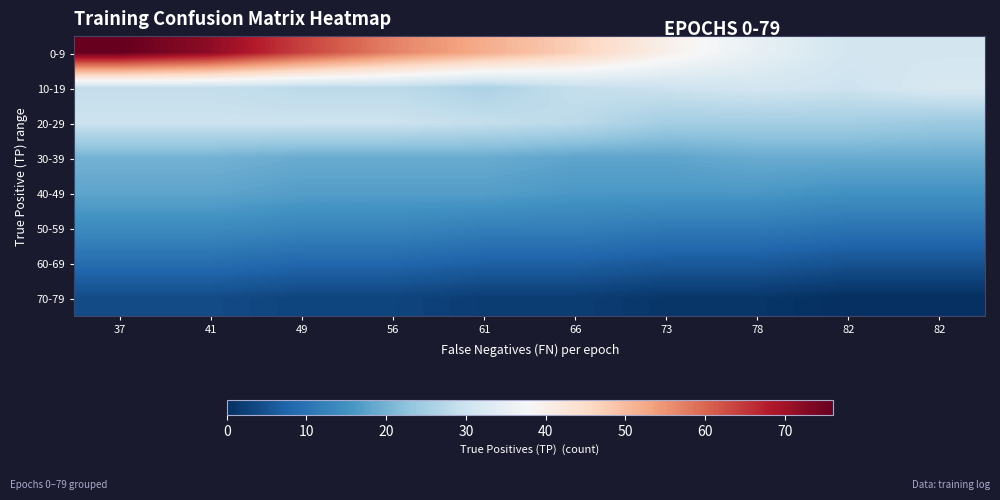

Which category has the lowest value across all series?

82